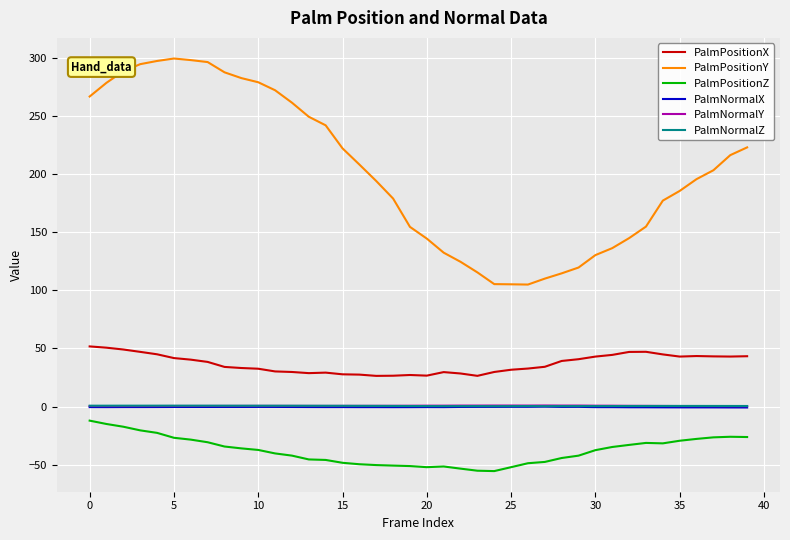

True or false: PalmPositionY has more than 0 interior local peaks.

True